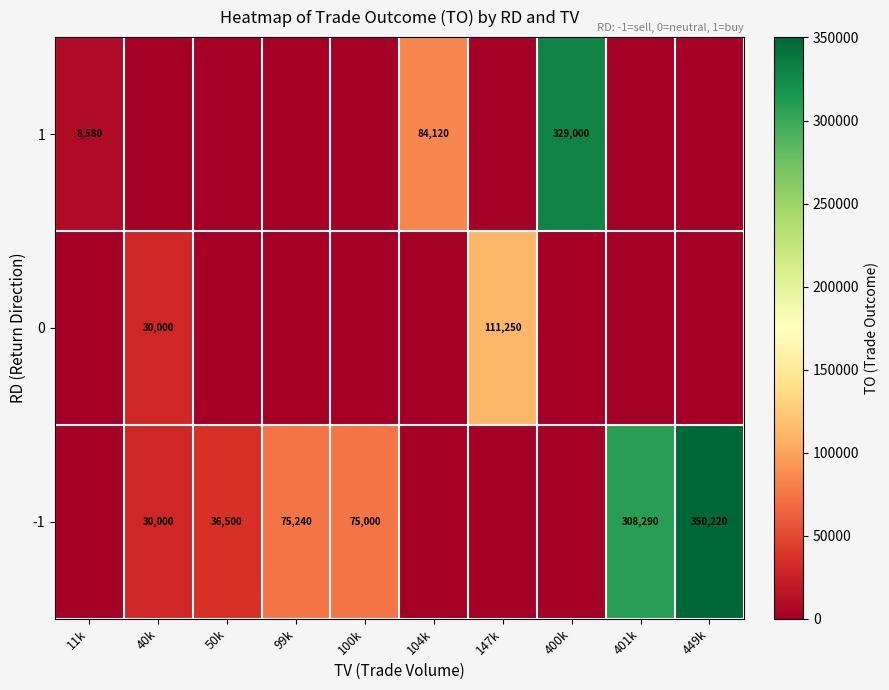

The value of -1 at 99k is 32290. True or false?

False